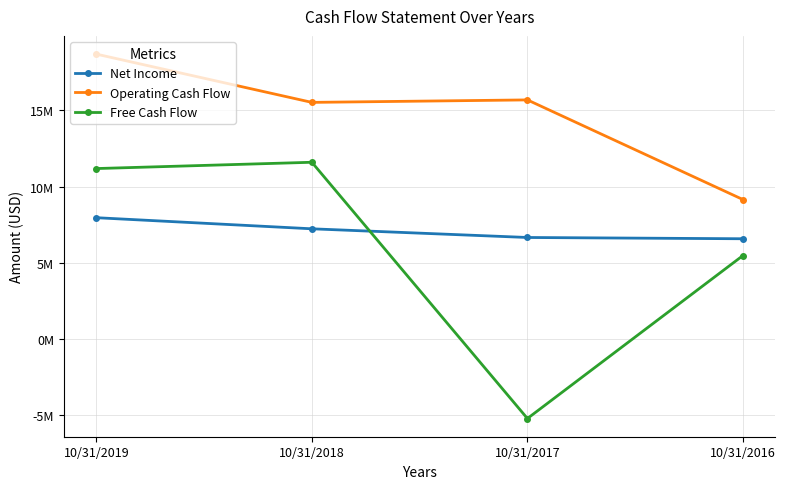

Which series has the widest spread of values?

Free Cash Flow